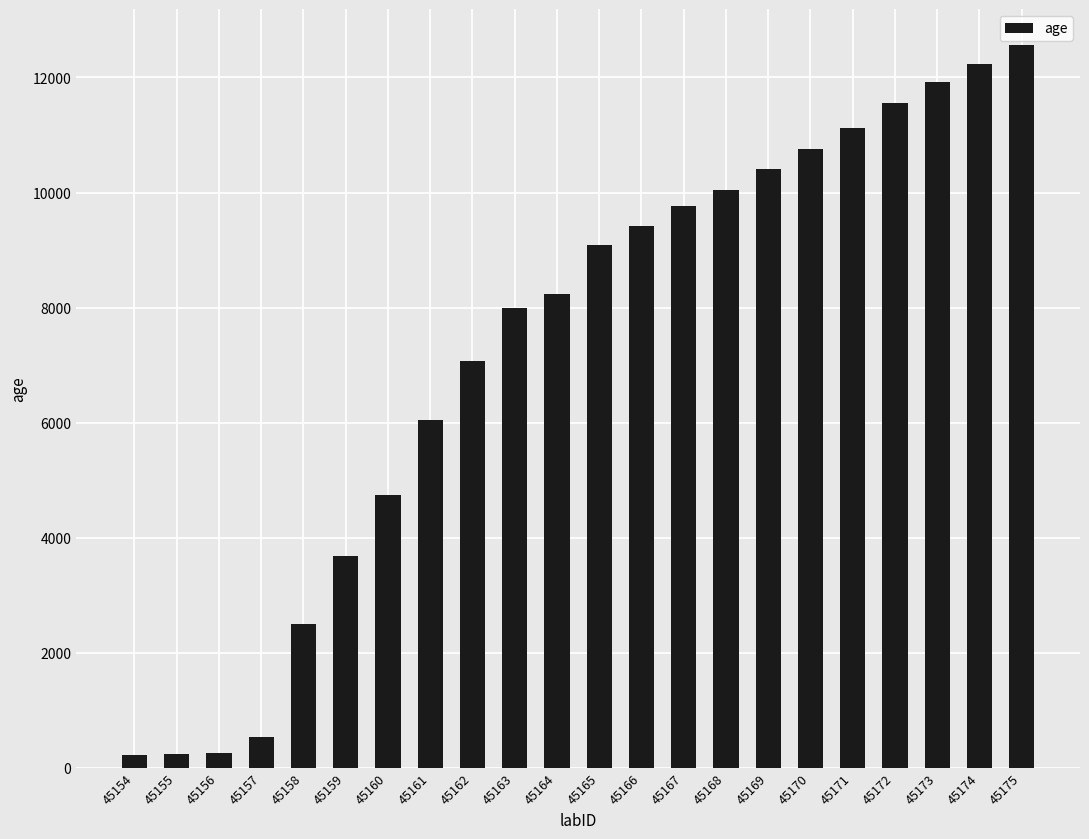

Approximately how many times larger is the value at 45174 compared to 45165?

1.3